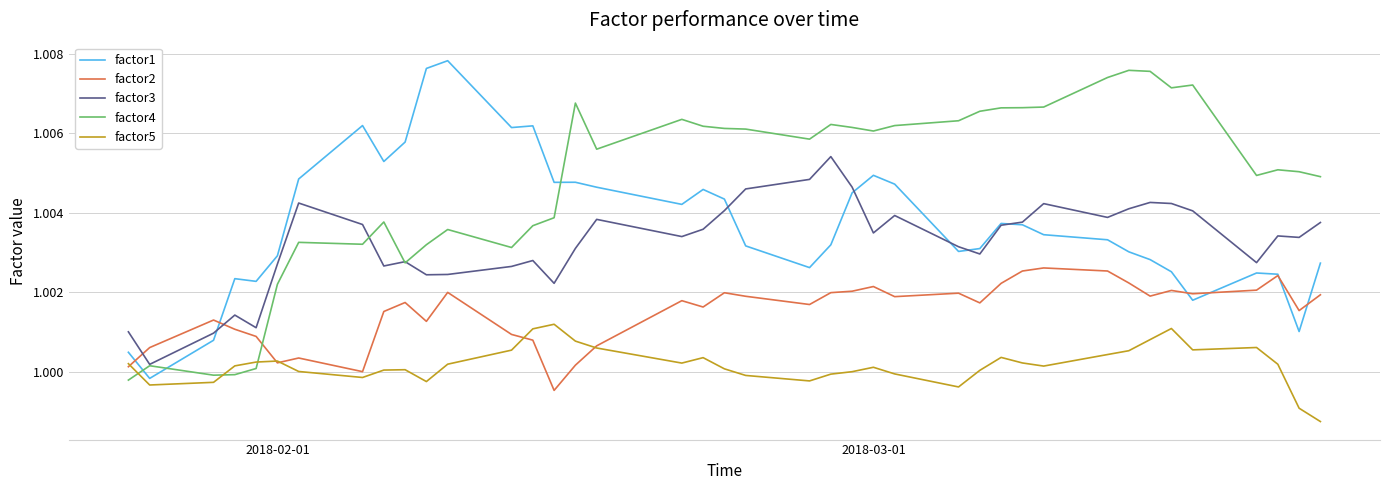

Does the chart have visible grid lines?

Yes